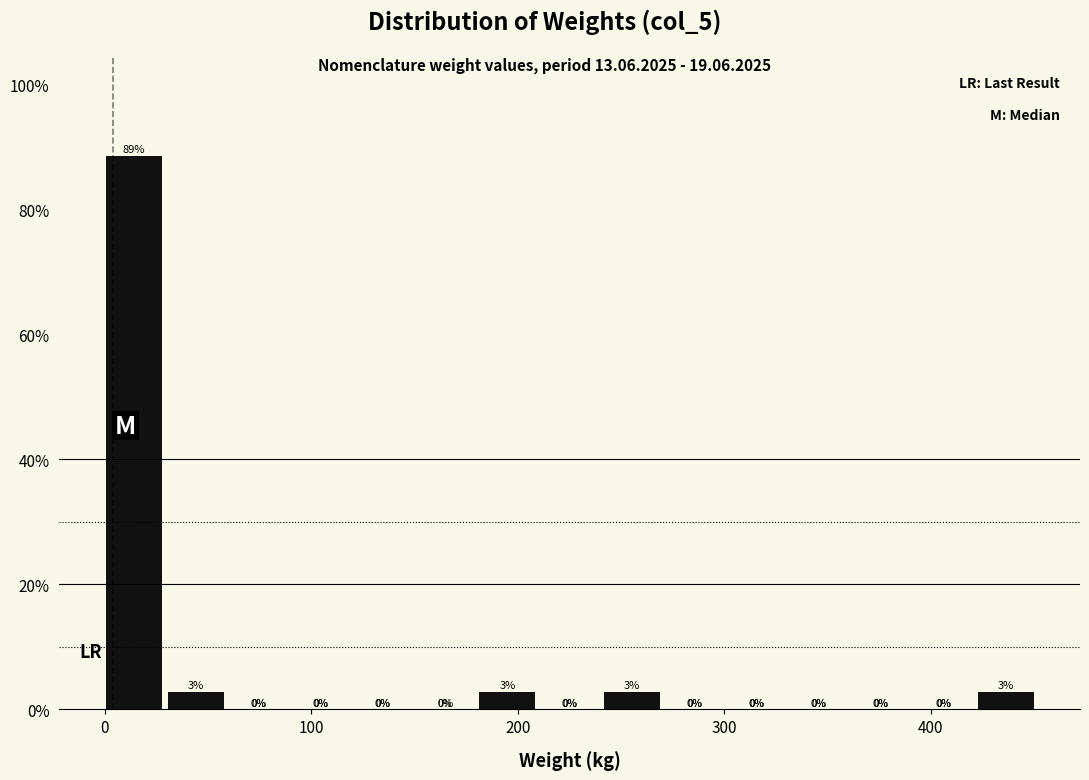

Read against the x-axis, roughly where is the centre of the tallest bar?

10